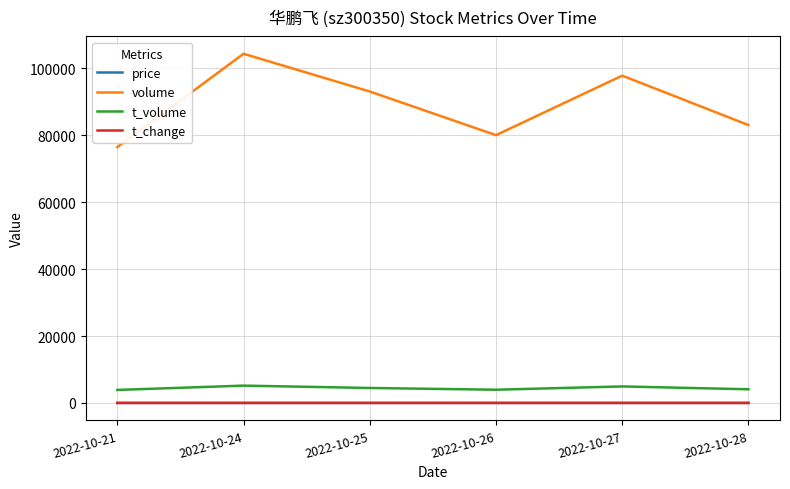

List the labels in order of volume value, largest first.

2022-10-24, 2022-10-27, 2022-10-25, 2022-10-28, 2022-10-26, 2022-10-21